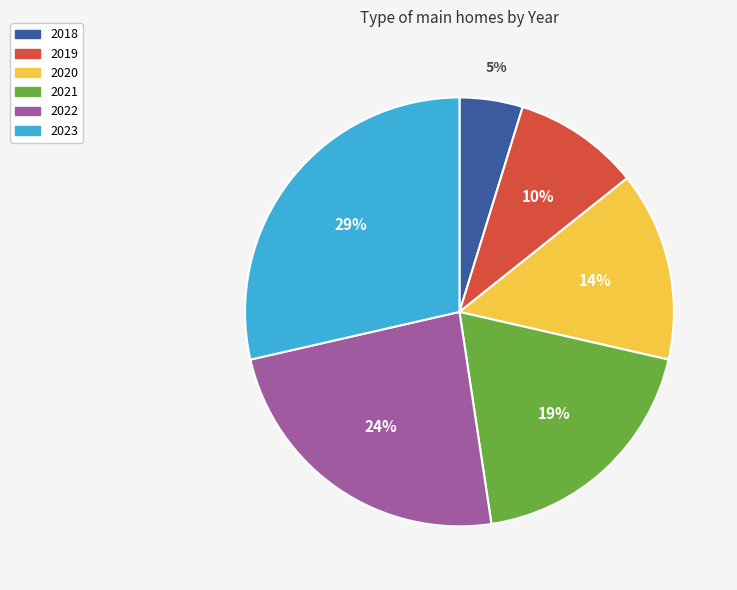

Which has a higher value, 2018 or 2020?

2020